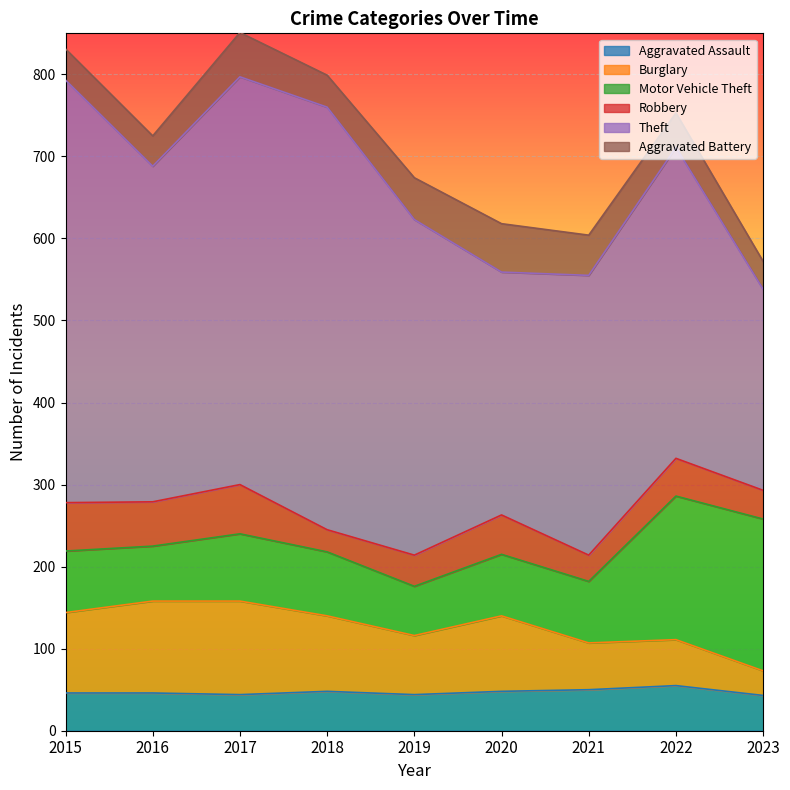

Is it true that Burglary equals 92 at 2022?

False